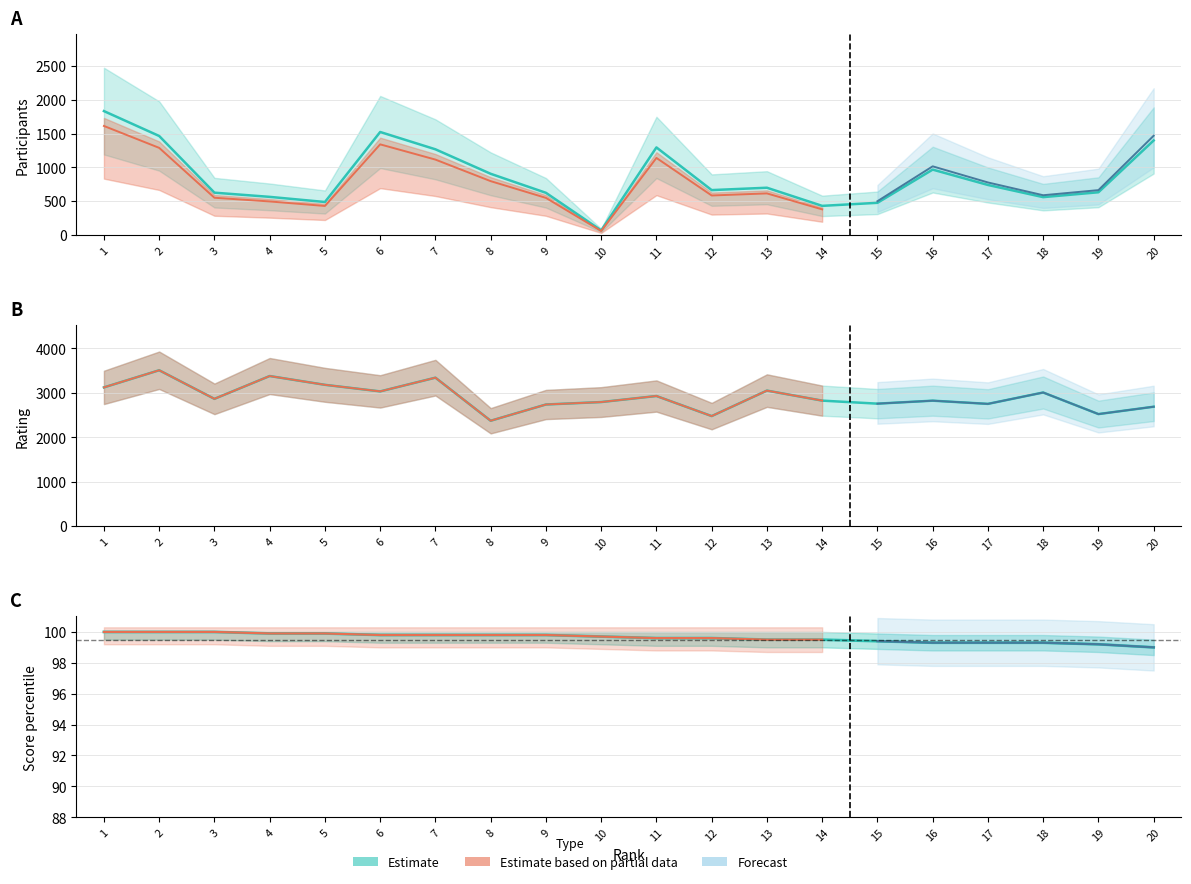

Is this an area chart (filled region under the line)?

No